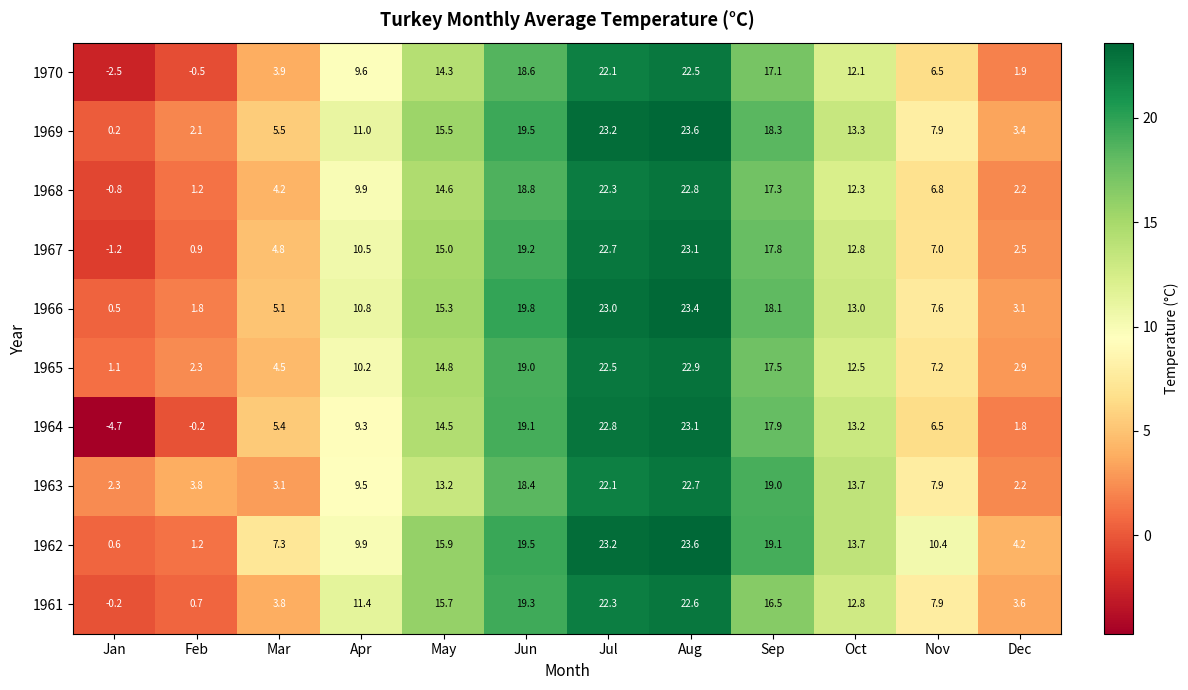

Is the value of 1961 at Jul greater than the value of 1965 at Jul?

No